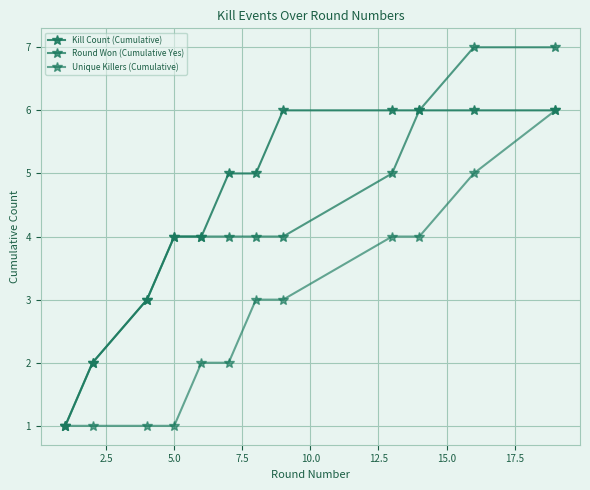

Count the number of categories in the chart.

12